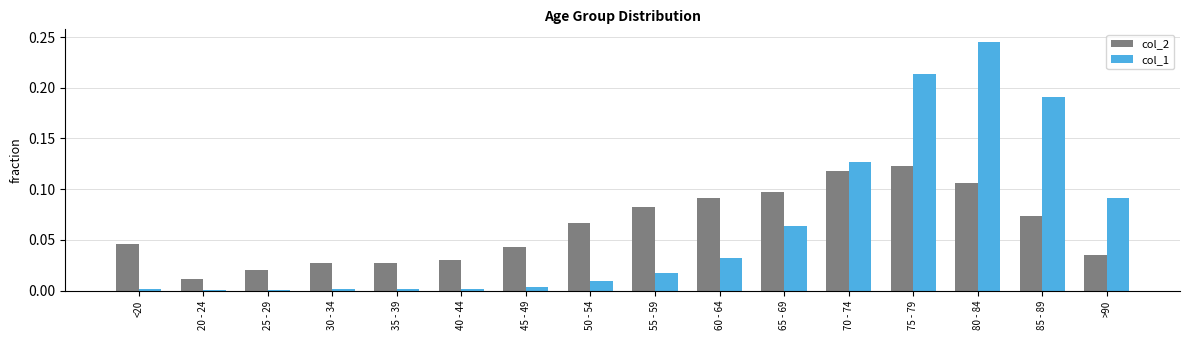

True or false: col_1 has a value of 0.0 at 45 - 49.

True